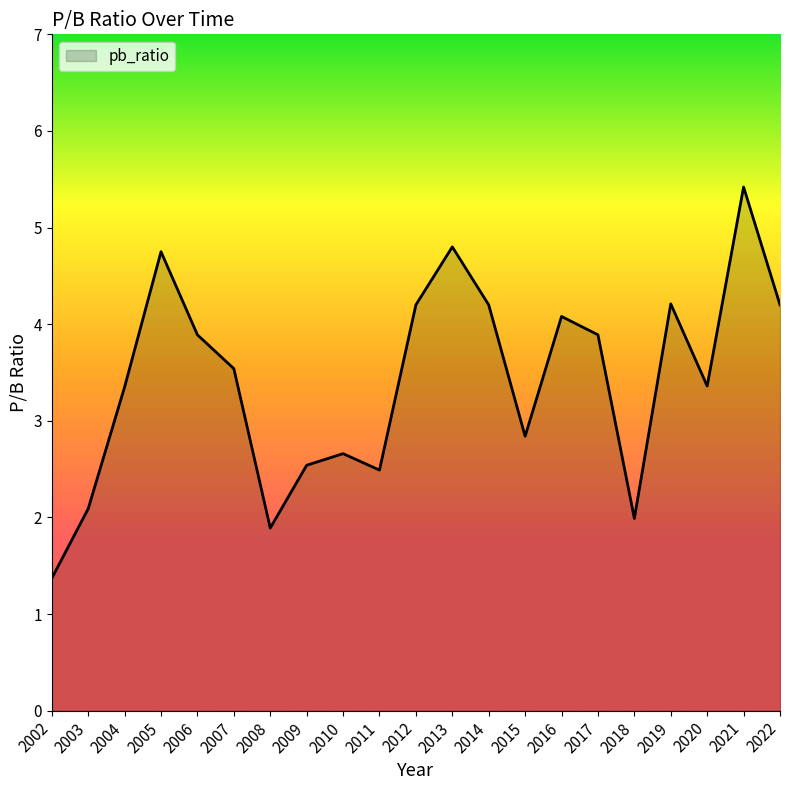

The chart shows a value of 4.2 at 2012. True or false?

True